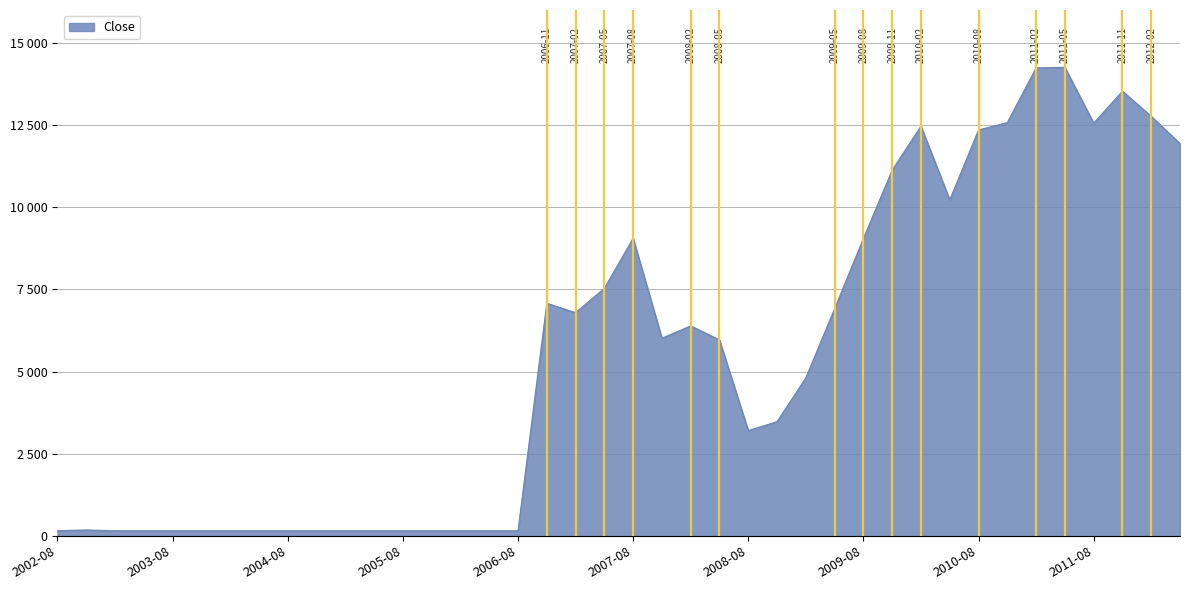

Is this an area chart (filled region under the line)?

Yes